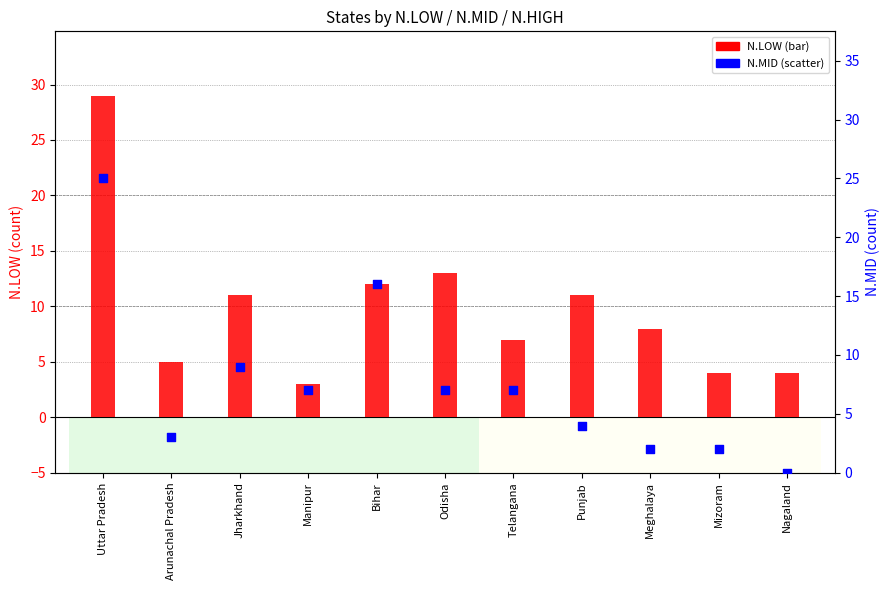

At which category is the sum across all series the highest?

Uttar Pradesh